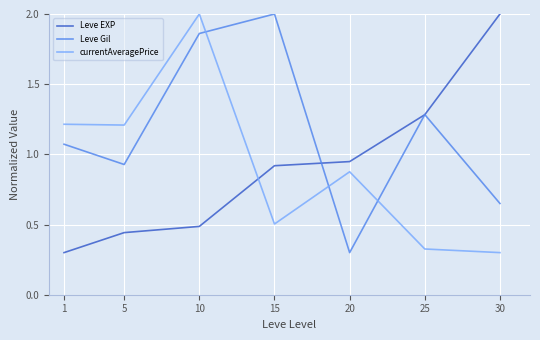

Is it true that Leve Gil equals 0.4 at 30?

False